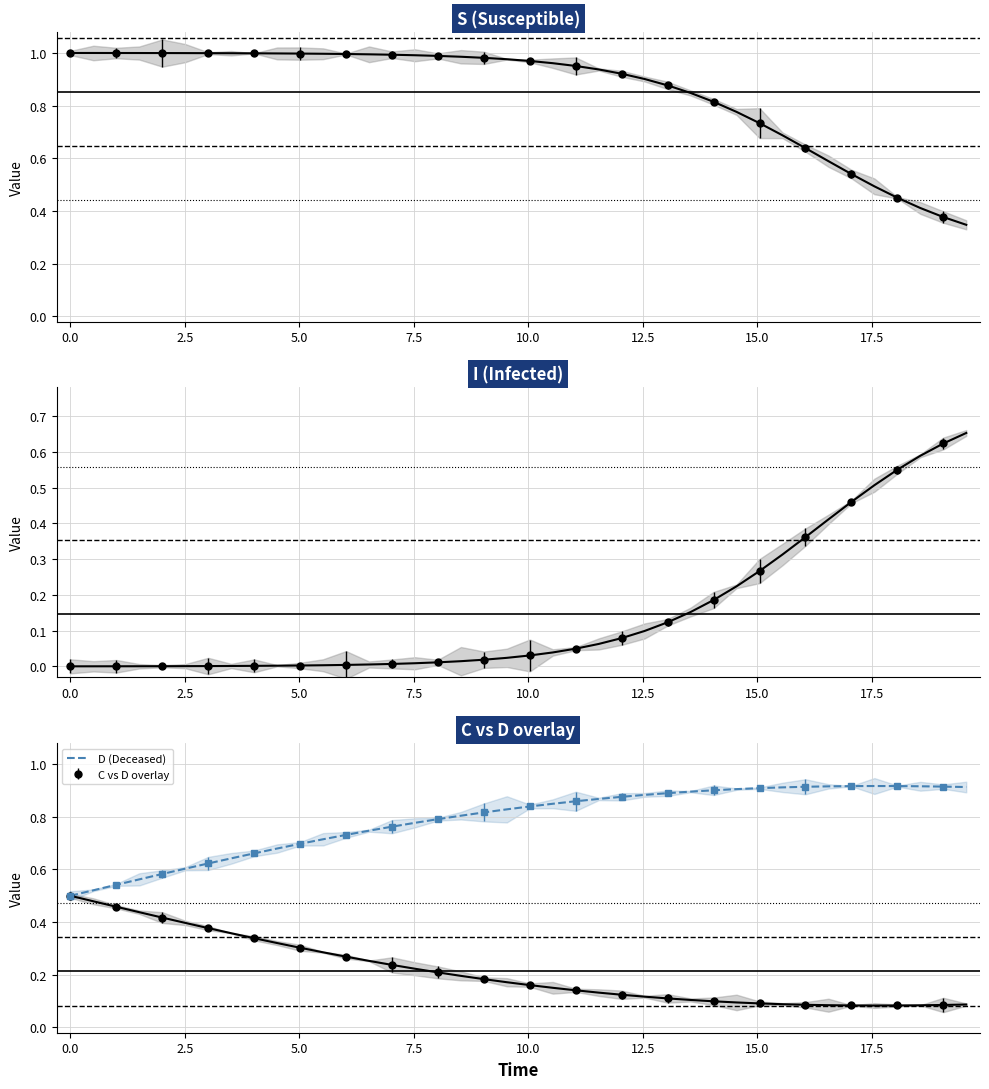

What is the maximum value shown in the chart?

0.9